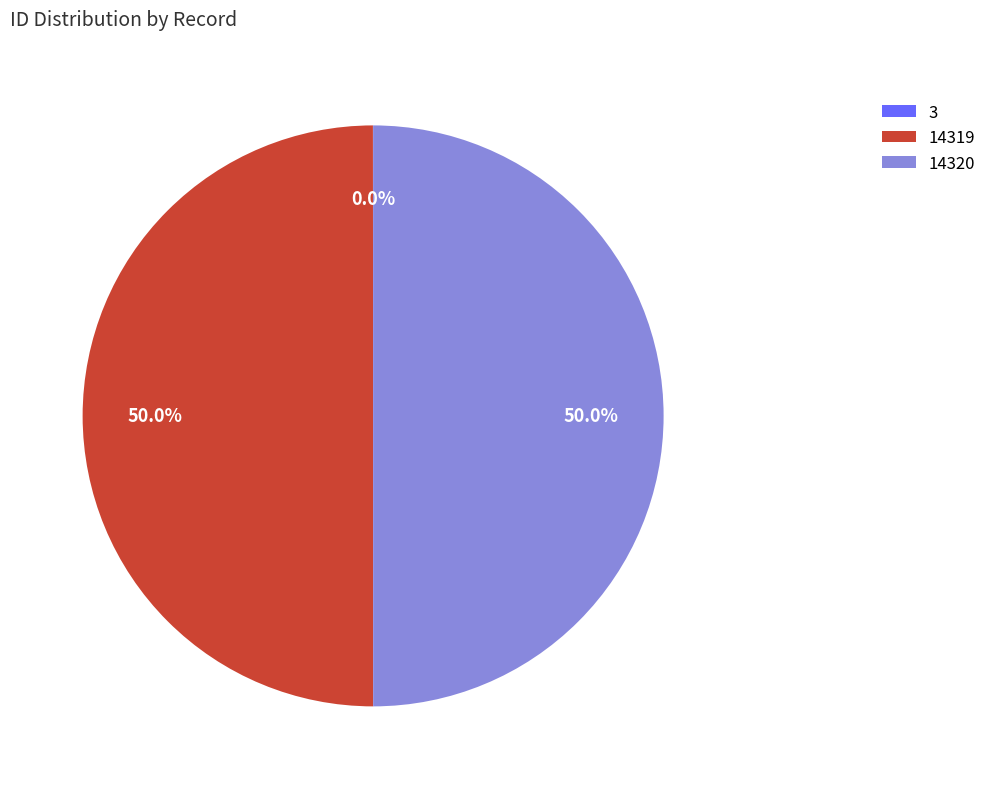

The 14320 slice represents 50% of the pie. True or false?

True